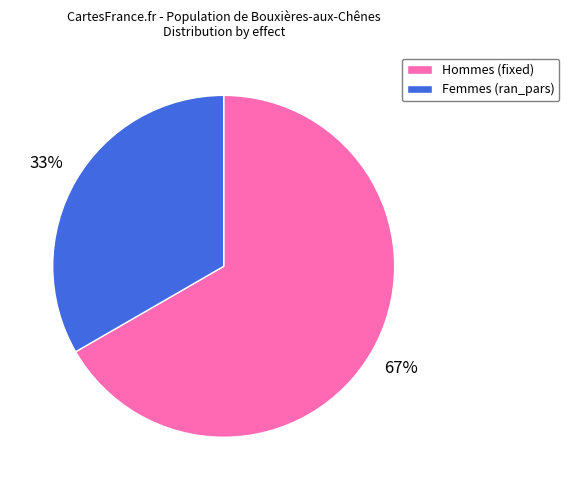

Is the sum of Hommes (fixed) and Femmes (ran_pars) greater than half?

Yes